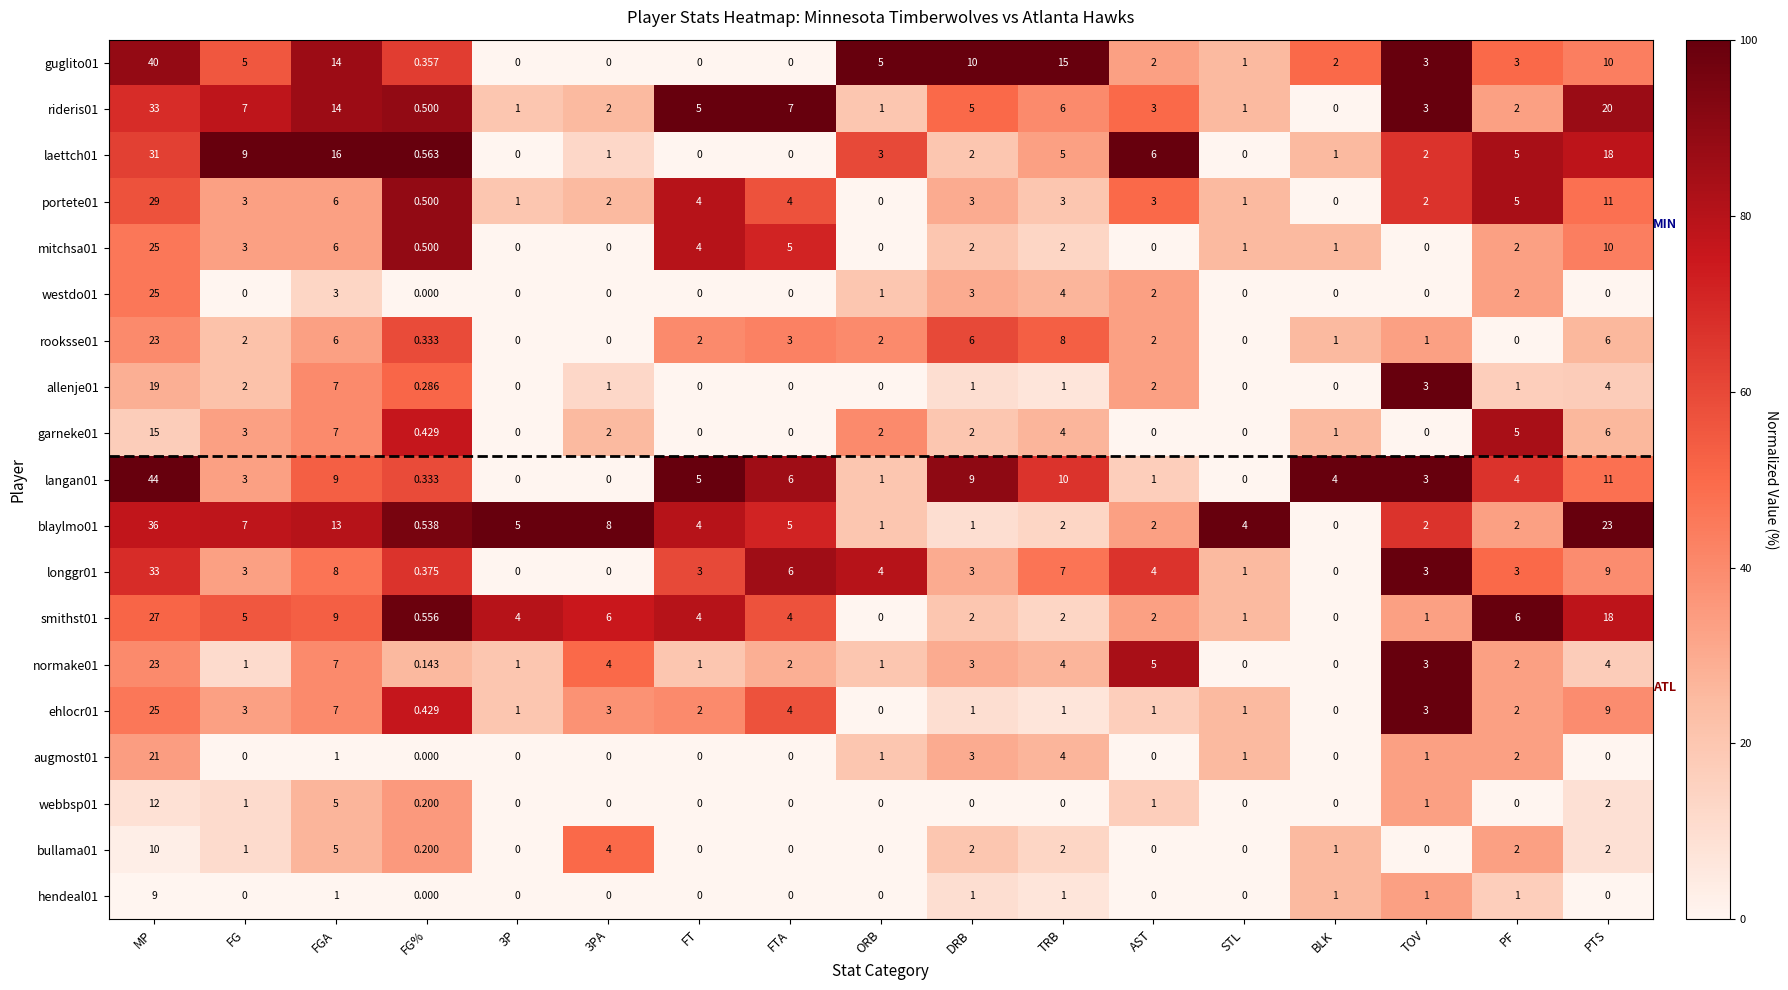

At which category is the sum across all series the highest?

MP